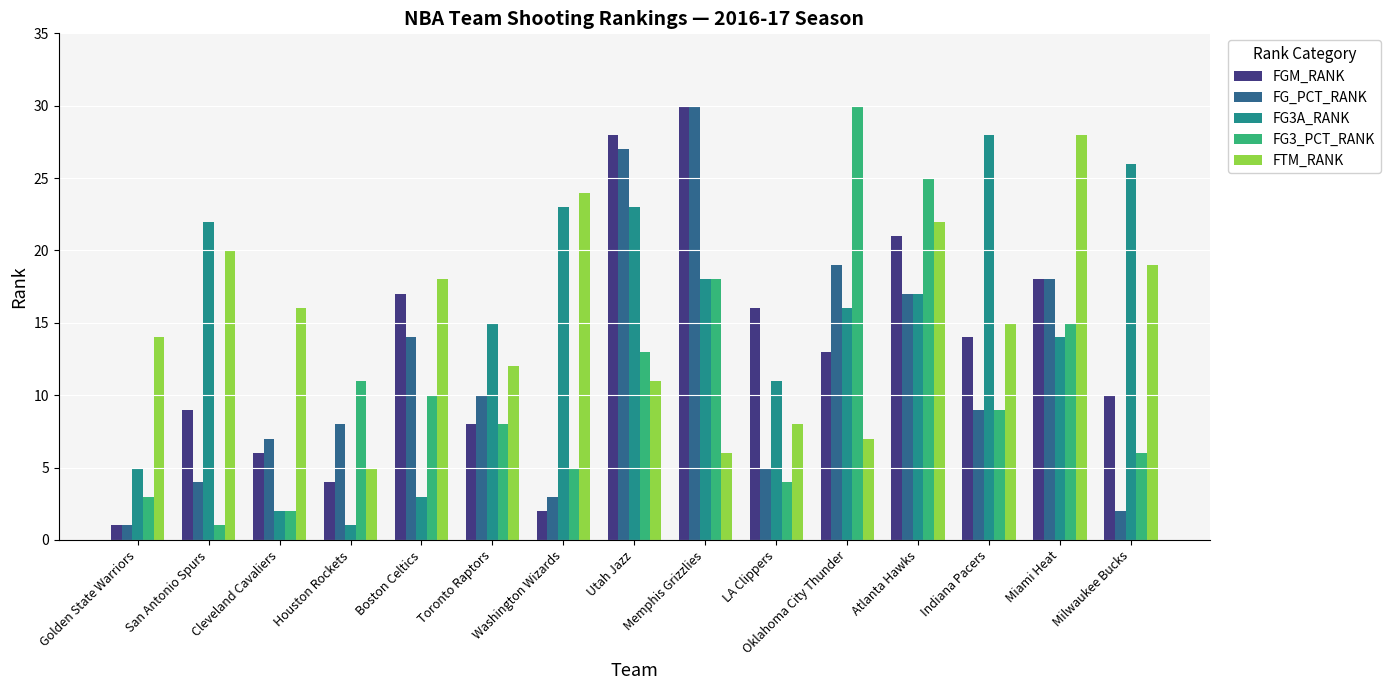

Reading left to right, what are all the values shown in this chart?

FGM_RANK: Golden State Warriors=1	San Antonio Spurs=9	Cleveland Cavaliers=6	Houston Rockets=4	Boston Celtics=17	Toronto Raptors=8	Washington Wizards=2	Utah Jazz=28	Memphis Grizzlies=30	LA Clippers=16	Oklahoma City Thunder=13	Atlanta Hawks=21	Indiana Pacers=14	Miami Heat=18	Milwaukee Bucks=10
FG_PCT_RANK: Golden State Warriors=1	San Antonio Spurs=4	Cleveland Cavaliers=7	Houston Rockets=8	Boston Celtics=14	Toronto Raptors=10	Washington Wizards=3	Utah Jazz=27	Memphis Grizzlies=30	LA Clippers=5	Oklahoma City Thunder=19	Atlanta Hawks=17	Indiana Pacers=9	Miami Heat=18	Milwaukee Bucks=2
FG3A_RANK: Golden State Warriors=5	San Antonio Spurs=22	Cleveland Cavaliers=2	Houston Rockets=1	Boston Celtics=3	Toronto Raptors=15	Washington Wizards=23	Utah Jazz=23	Memphis Grizzlies=18	LA Clippers=11	Oklahoma City Thunder=16	Atlanta Hawks=17	Indiana Pacers=28	Miami Heat=14	Milwaukee Bucks=26
FG3_PCT_RANK: Golden State Warriors=3	San Antonio Spurs=1	Cleveland Cavaliers=2	Houston Rockets=11	Boston Celtics=10	Toronto Raptors=8	Washington Wizards=5	Utah Jazz=13	Memphis Grizzlies=18	LA Clippers=4	Oklahoma City Thunder=30	Atlanta Hawks=25	Indiana Pacers=9	Miami Heat=15	Milwaukee Bucks=6
FTM_RANK: Golden State Warriors=14	San Antonio Spurs=20	Cleveland Cavaliers=16	Houston Rockets=5	Boston Celtics=18	Toronto Raptors=12	Washington Wizards=24	Utah Jazz=11	Memphis Grizzlies=6	LA Clippers=8	Oklahoma City Thunder=7	Atlanta Hawks=22	Indiana Pacers=15	Miami Heat=28	Milwaukee Bucks=19